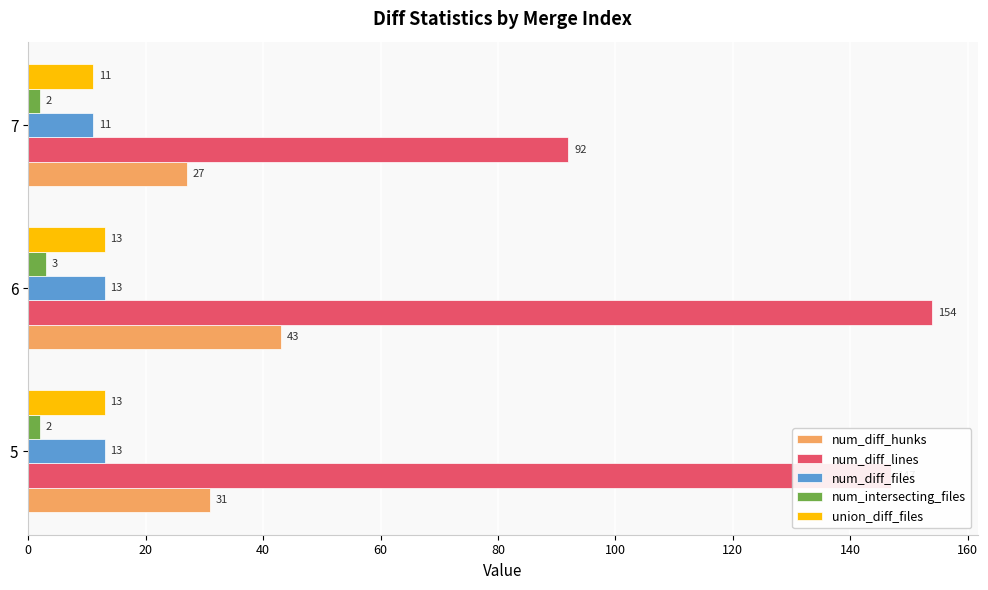

Which series changed the most between 5 and 7?

num_diff_lines